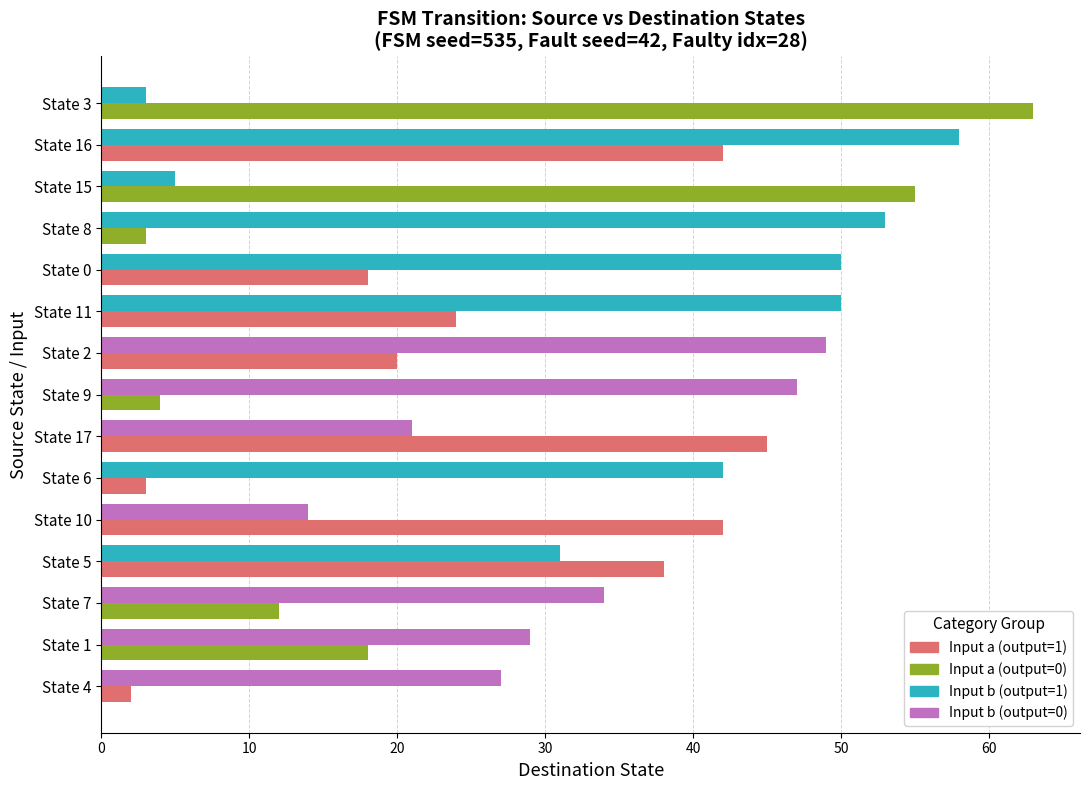

What is the difference between the highest and lowest values at State 1?

11